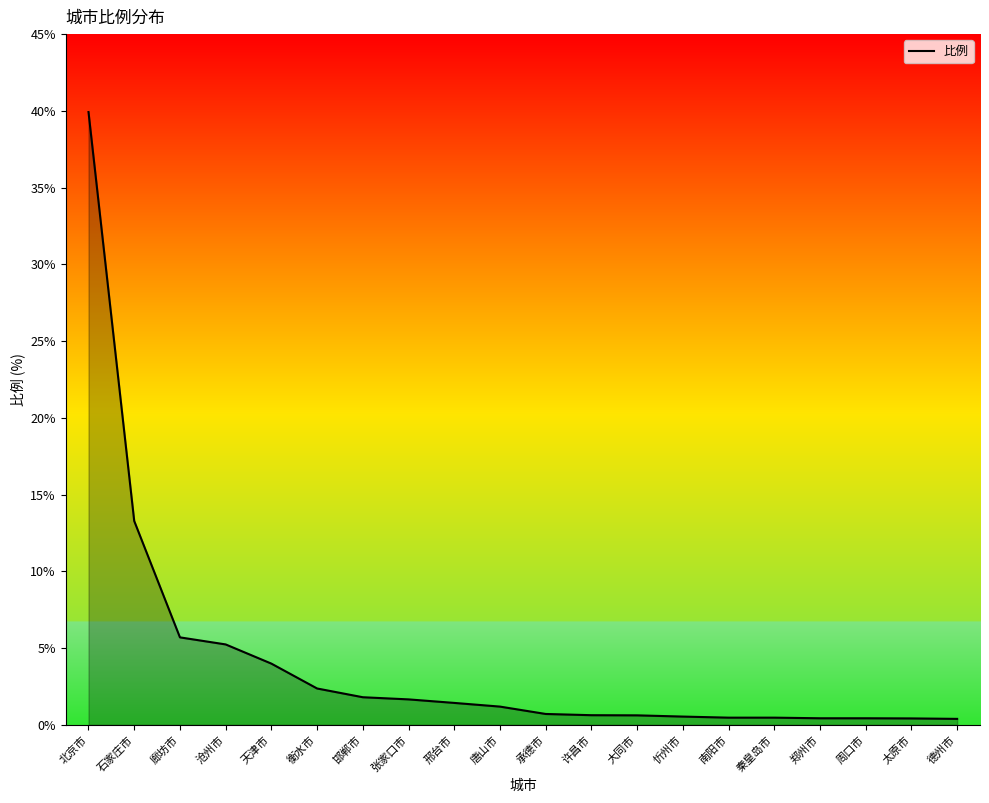

What is the approximate value at 邯郸市?

1.8